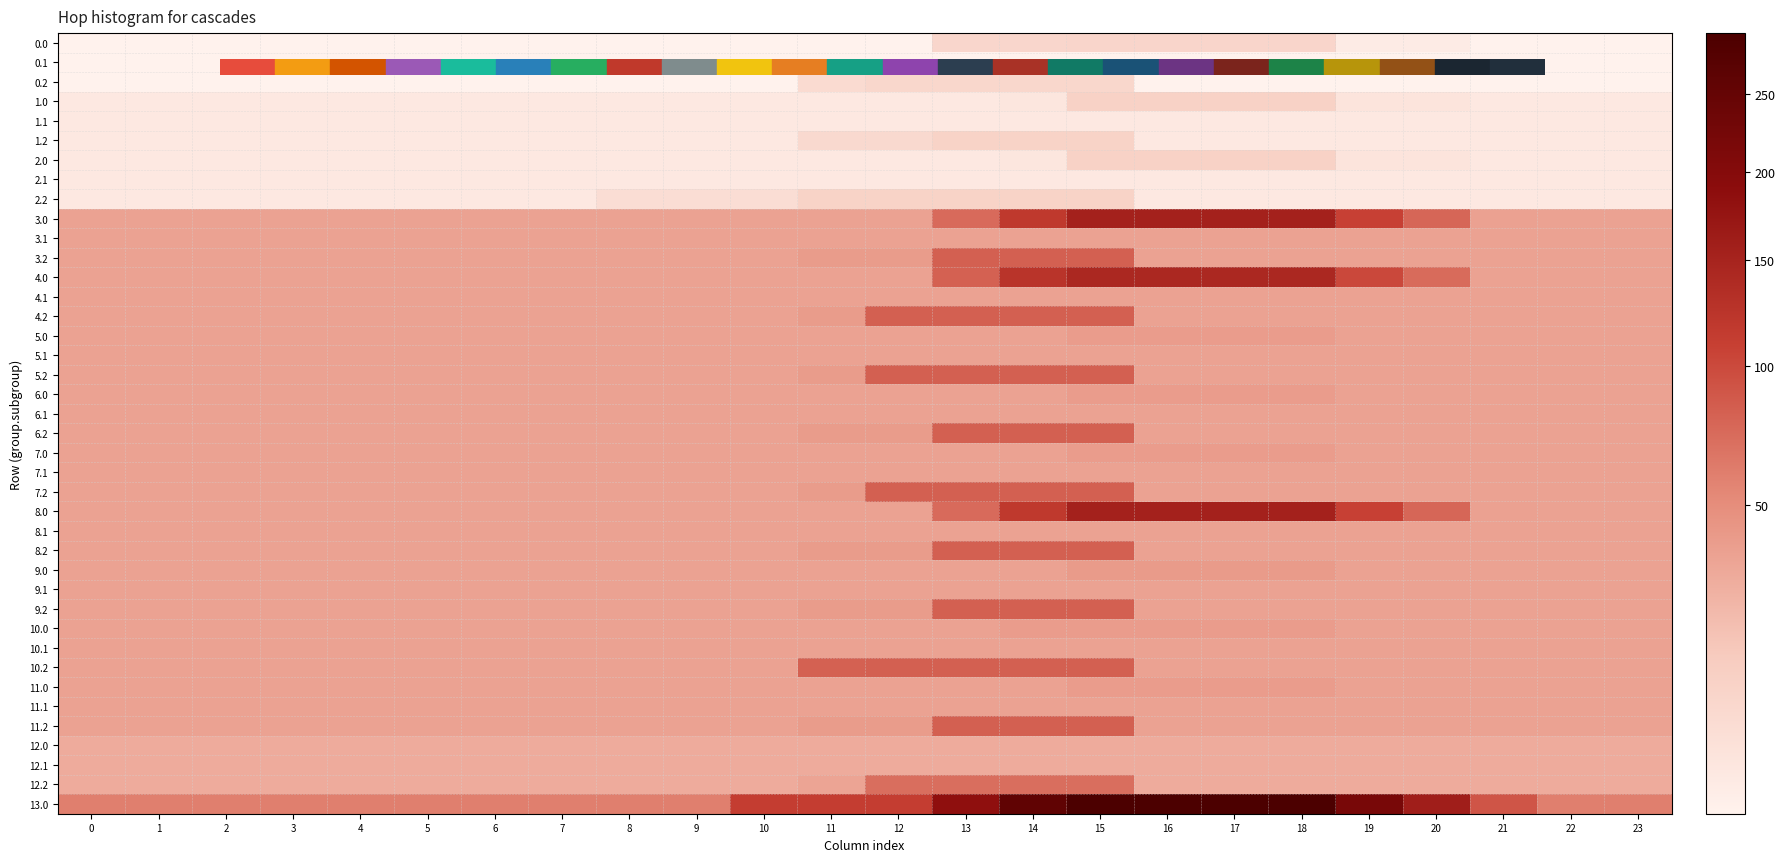

What is the maximum value shown in the chart?

293.6